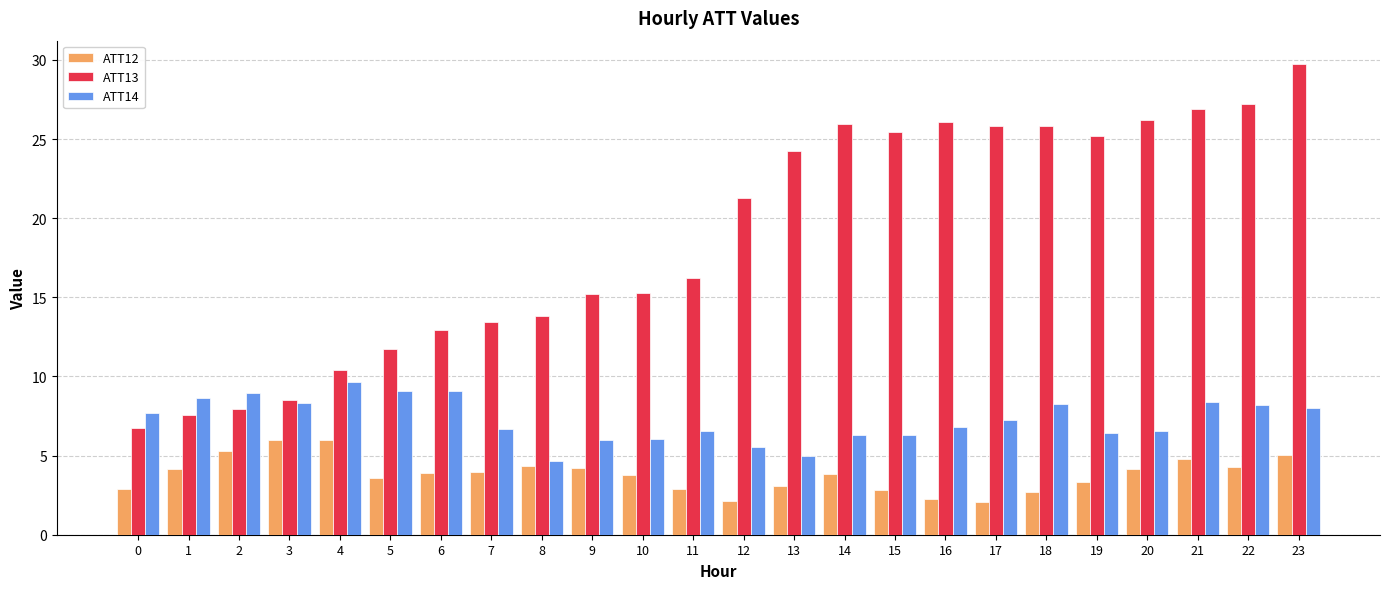

What is the sum of the ATT13 values at 15 and 21?

52.3